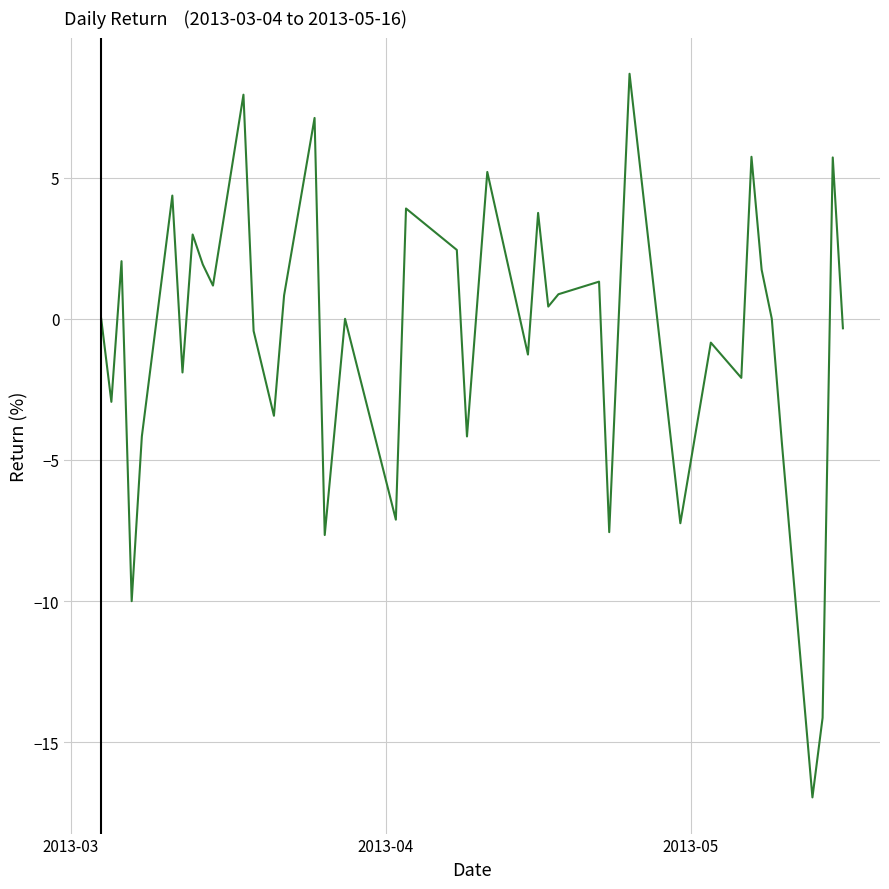

How many distinct data groups are displayed?

1